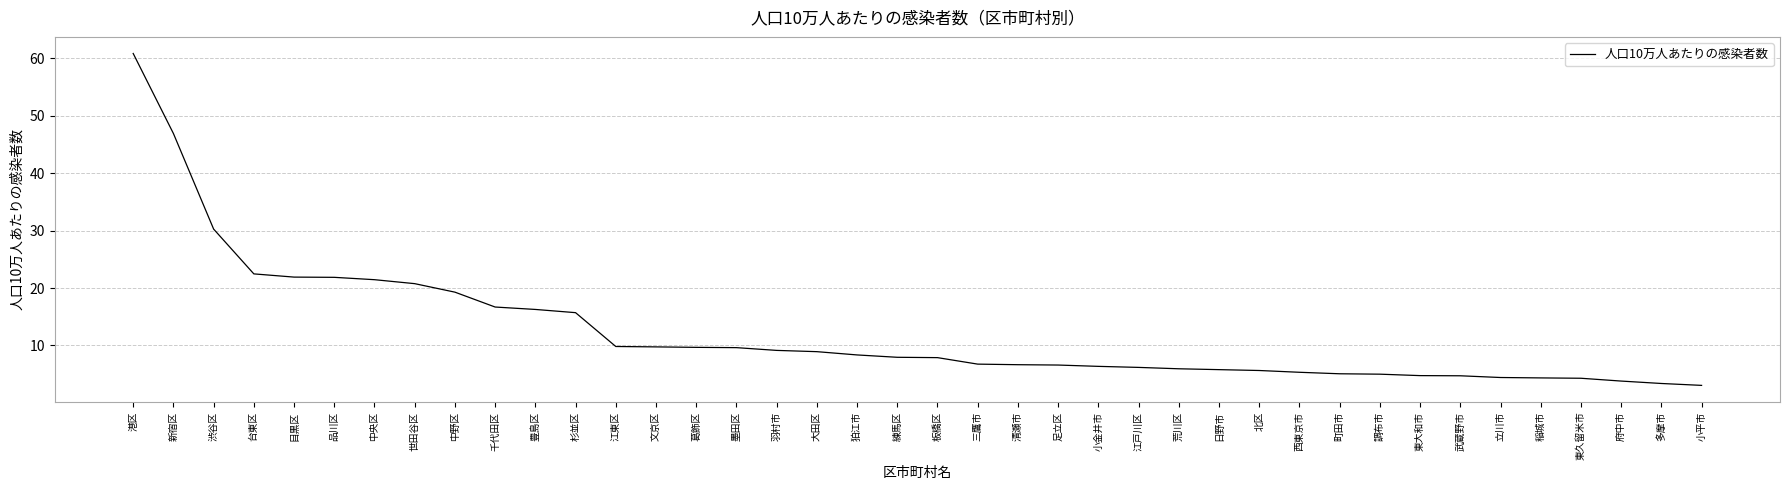

What position from the right is 江東区?

28